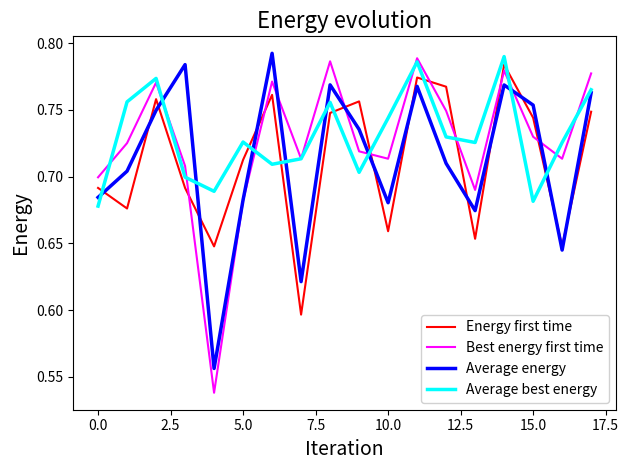

How many times do Best energy first time and Energy first time cross each other?

8